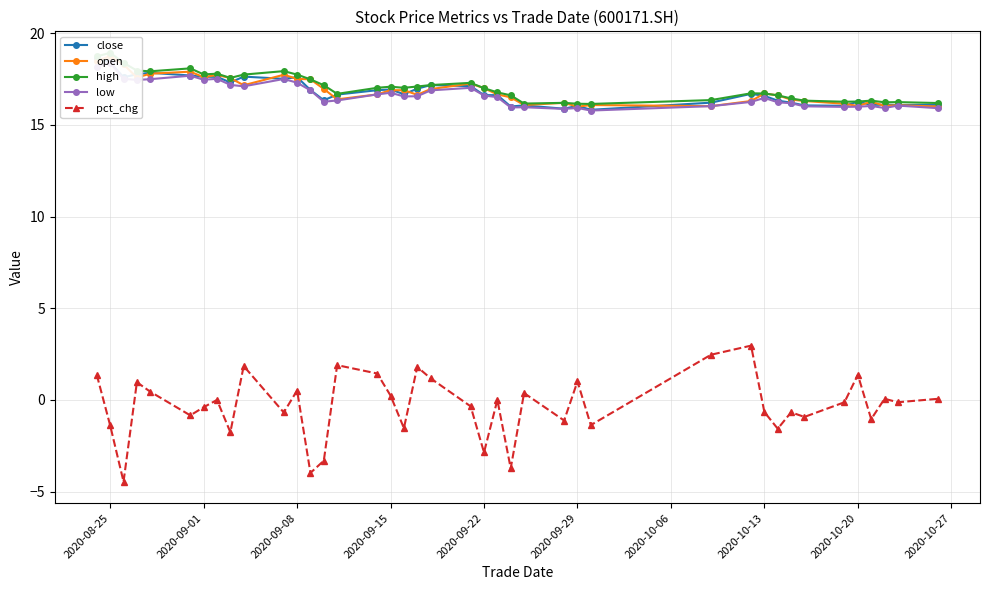

What is the maximum value for pct_chg?

3.0